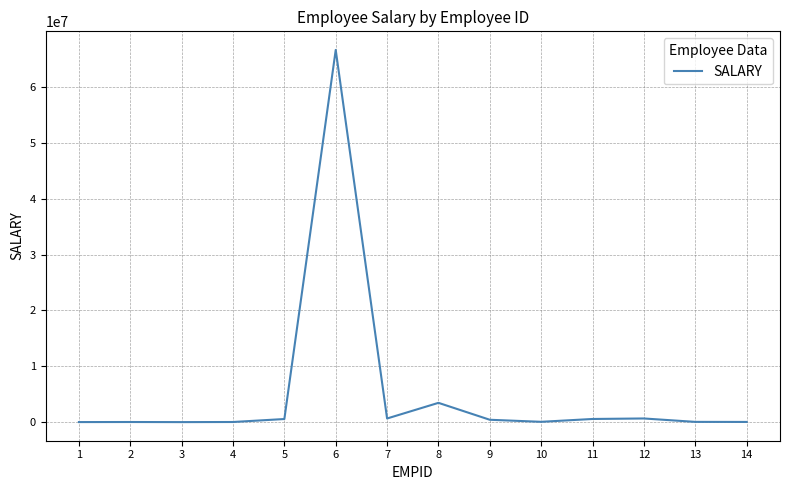

Is it true that the value at 13 is 45345?

True